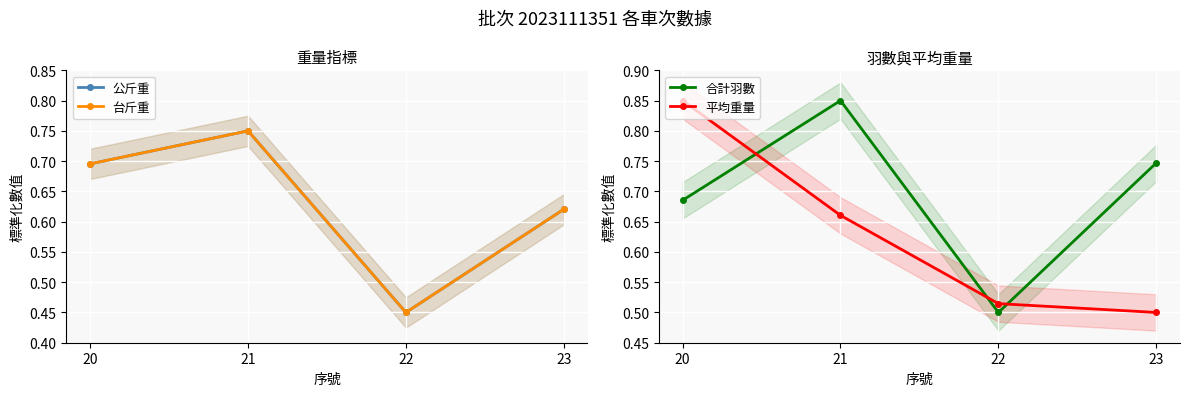

At 23, list the series in order from smallest to largest.

平均重量, 台斤重, 公斤重, 合計羽數